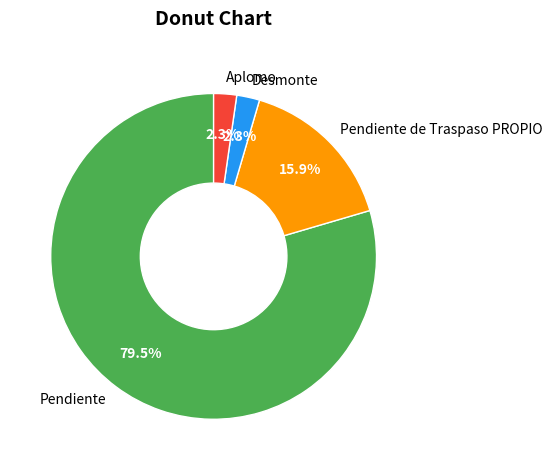

What is the largest slice in the pie chart?

Pendiente